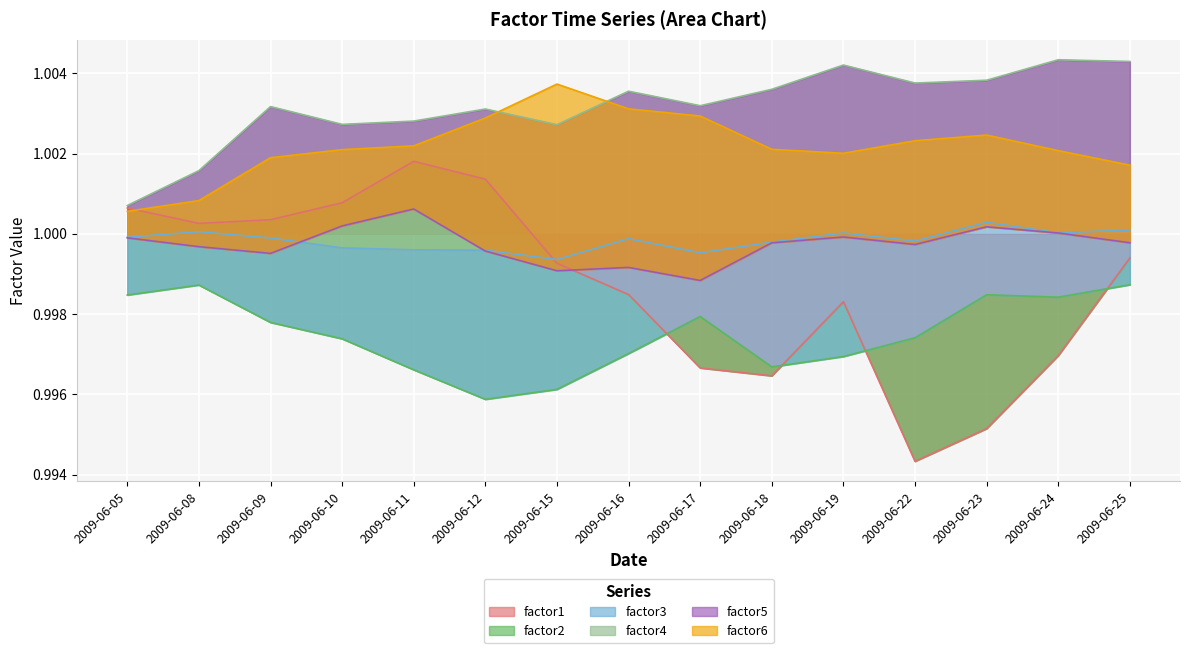

How many lines are shown in the chart?

6